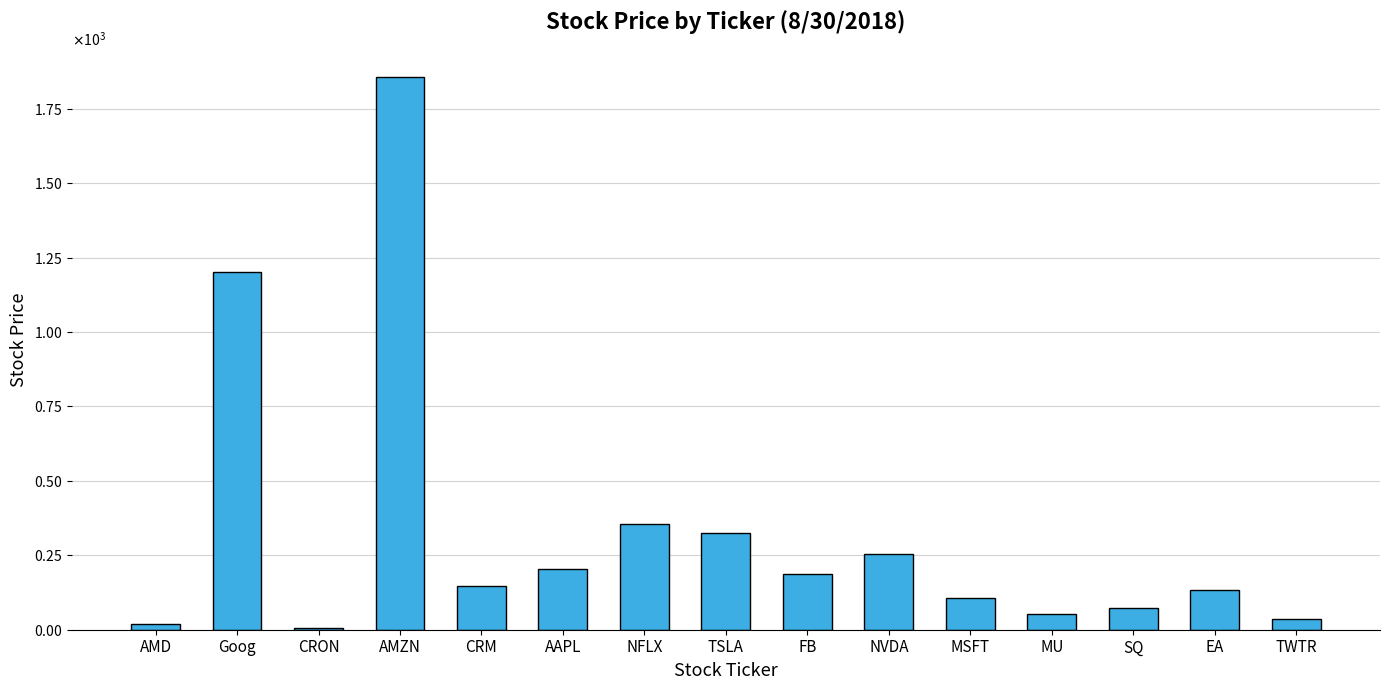

Are the bars horizontal?

No